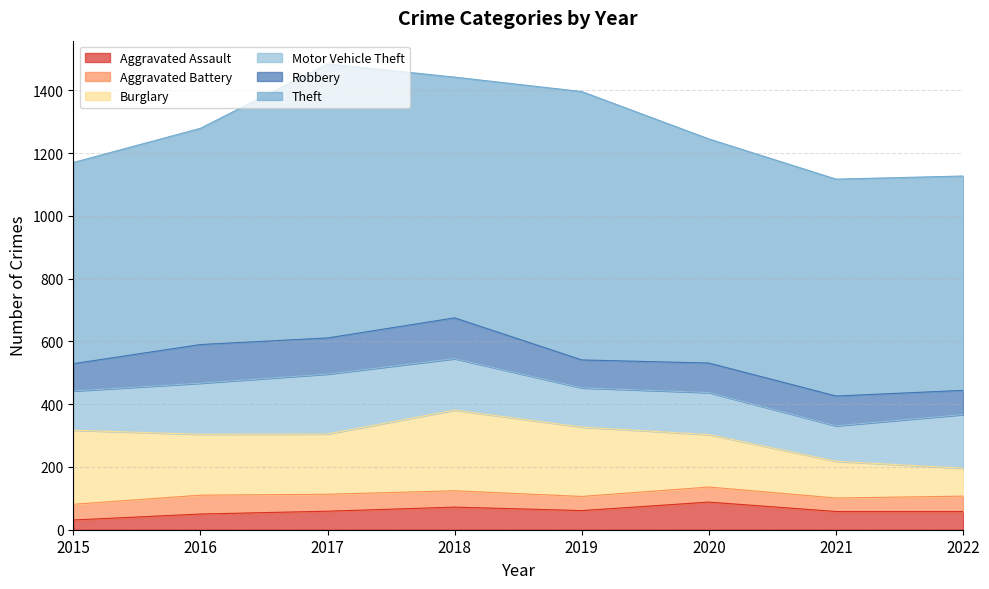

Reading left to right, transcribe all the data shown in this chart.

Aggravated Assault: 2015=31	2016=50	2017=59	2018=72	2019=61	2020=88	2021=58	2022=58
Aggravated Battery: 2015=50	2016=60	2017=54	2018=52	2019=45	2020=48	2021=43	2022=49
Burglary: 2015=236	2016=194	2017=192	2018=257	2019=221	2020=167	2021=117	2022=89
Motor Vehicle Theft: 2015=125	2016=163	2017=191	2018=164	2019=125	2020=134	2021=113	2022=171
Robbery: 2015=87	2016=123	2017=115	2018=130	2019=89	2020=94	2021=95	2022=77
Theft: 2015=641	2016=689	2017=873	2018=767	2019=855	2020=714	2021=691	2022=683